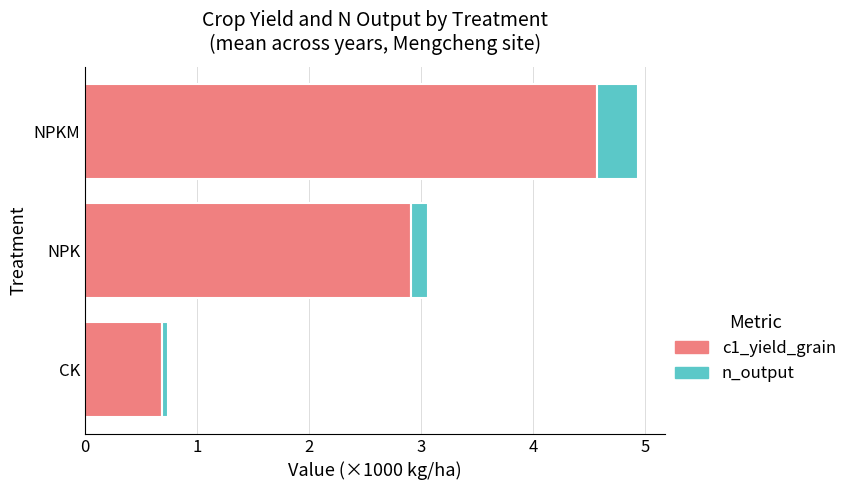

What is the total value across all series at NPK?

3.1